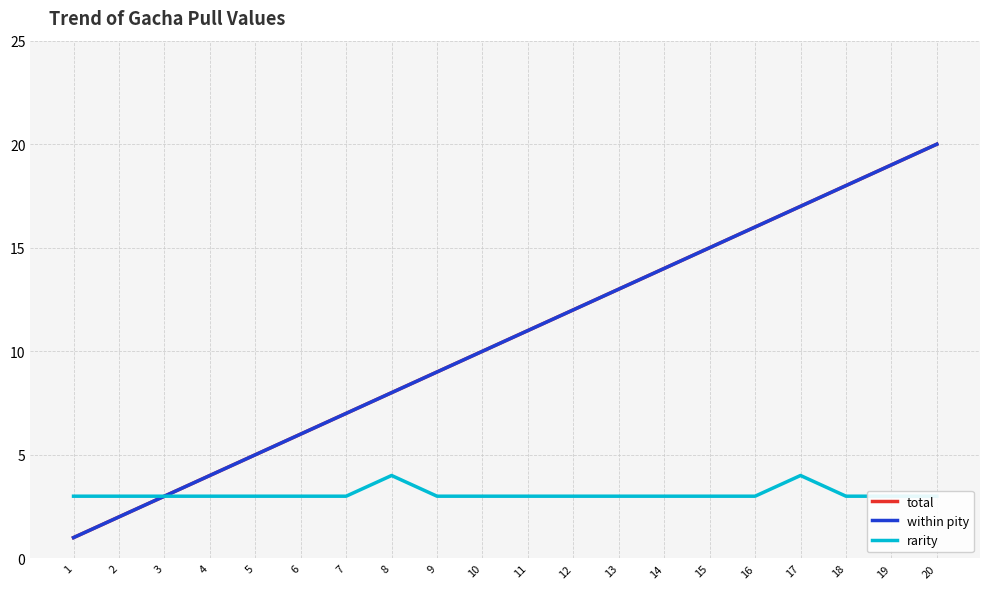

True or false: rarity has a value of 2 at 1.

False